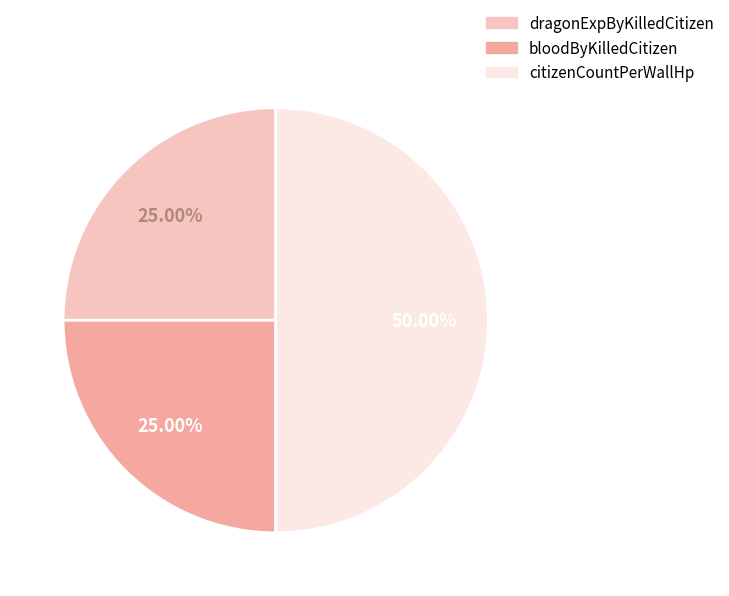

Does dragonExpByKilledCitizen represent more than half of the total?

No